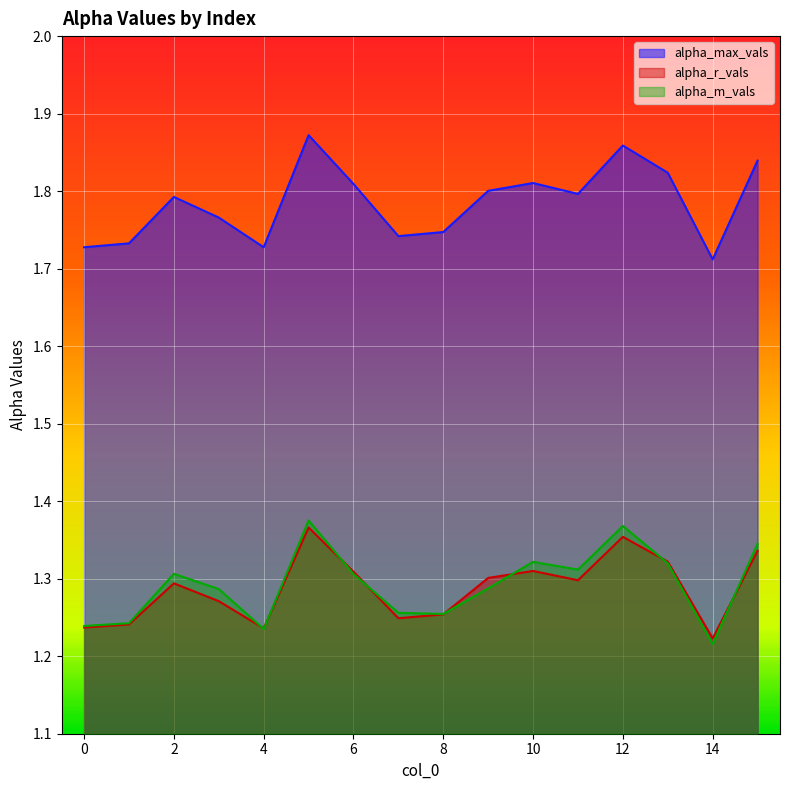

Is the value of alpha_m_vals at 11 greater than the value of alpha_r_vals at 4?

Yes